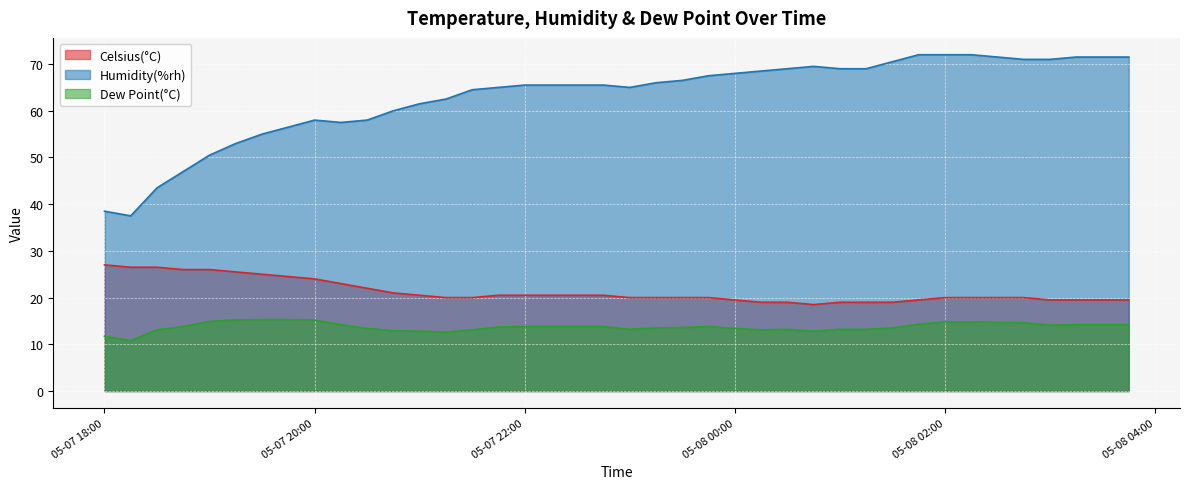

The value of Humidity(%rh) at 2019-05-07 20:30 is 89.5. True or false?

False